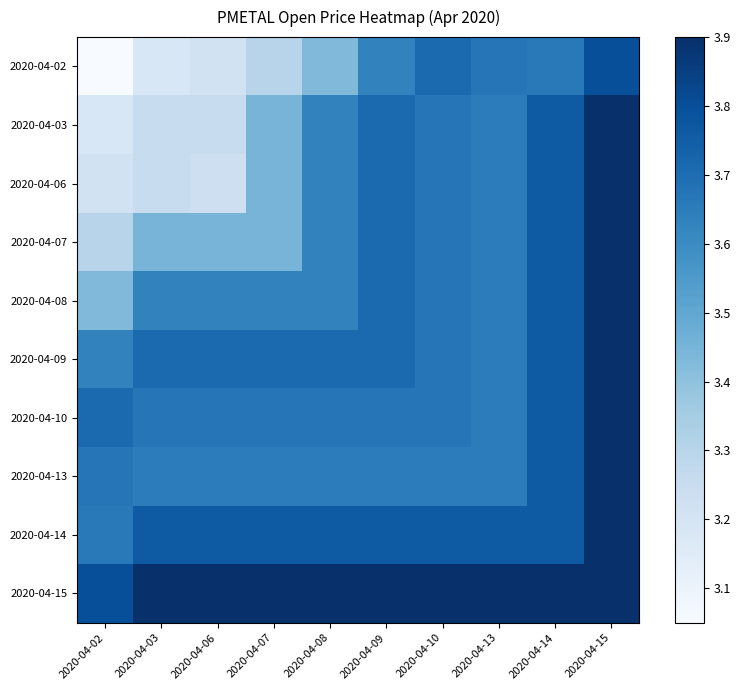

Reading left to right, transcribe all the data shown in this chart.

2020-04-02: 2020-04-02=3.0	2020-04-03=3.2	2020-04-06=3.2	2020-04-07=3.3	2020-04-08=3.4	2020-04-09=3.6	2020-04-10=3.7	2020-04-13=3.7	2020-04-14=3.7	2020-04-15=3.8
2020-04-03: 2020-04-02=3.2	2020-04-03=3.2	2020-04-06=3.2	2020-04-07=3.5	2020-04-08=3.6	2020-04-09=3.7	2020-04-10=3.7	2020-04-13=3.6	2020-04-14=3.8	2020-04-15=3.9
2020-04-06: 2020-04-02=3.2	2020-04-03=3.2	2020-04-06=3.2	2020-04-07=3.5	2020-04-08=3.6	2020-04-09=3.7	2020-04-10=3.7	2020-04-13=3.6	2020-04-14=3.8	2020-04-15=3.9
2020-04-07: 2020-04-02=3.3	2020-04-03=3.5	2020-04-06=3.5	2020-04-07=3.5	2020-04-08=3.6	2020-04-09=3.7	2020-04-10=3.7	2020-04-13=3.6	2020-04-14=3.8	2020-04-15=3.9
2020-04-08: 2020-04-02=3.4	2020-04-03=3.6	2020-04-06=3.6	2020-04-07=3.6	2020-04-08=3.6	2020-04-09=3.7	2020-04-10=3.7	2020-04-13=3.6	2020-04-14=3.8	2020-04-15=3.9
2020-04-09: 2020-04-02=3.6	2020-04-03=3.7	2020-04-06=3.7	2020-04-07=3.7	2020-04-08=3.7	2020-04-09=3.7	2020-04-10=3.7	2020-04-13=3.6	2020-04-14=3.8	2020-04-15=3.9
2020-04-10: 2020-04-02=3.7	2020-04-03=3.7	2020-04-06=3.7	2020-04-07=3.7	2020-04-08=3.7	2020-04-09=3.7	2020-04-10=3.7	2020-04-13=3.6	2020-04-14=3.8	2020-04-15=3.9
2020-04-13: 2020-04-02=3.7	2020-04-03=3.6	2020-04-06=3.6	2020-04-07=3.6	2020-04-08=3.6	2020-04-09=3.6	2020-04-10=3.6	2020-04-13=3.6	2020-04-14=3.8	2020-04-15=3.9
2020-04-14: 2020-04-02=3.7	2020-04-03=3.8	2020-04-06=3.8	2020-04-07=3.8	2020-04-08=3.8	2020-04-09=3.8	2020-04-10=3.8	2020-04-13=3.8	2020-04-14=3.8	2020-04-15=3.9
2020-04-15: 2020-04-02=3.8	2020-04-03=3.9	2020-04-06=3.9	2020-04-07=3.9	2020-04-08=3.9	2020-04-09=3.9	2020-04-10=3.9	2020-04-13=3.9	2020-04-14=3.9	2020-04-15=3.9